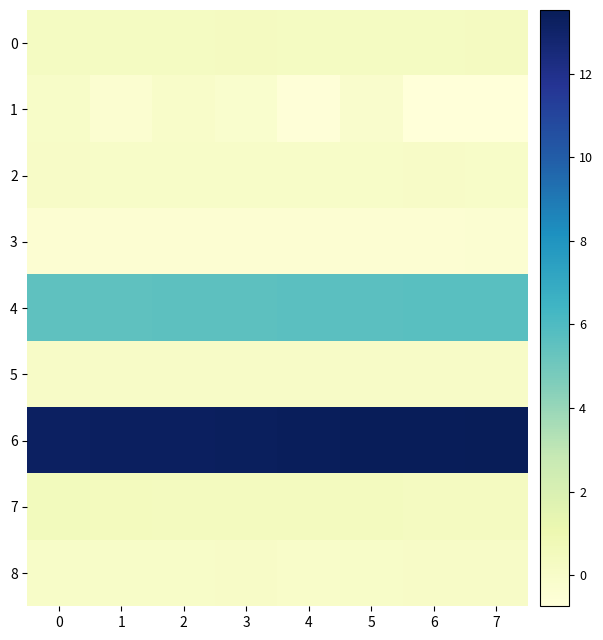

At which category is the sum across all series the highest?

5